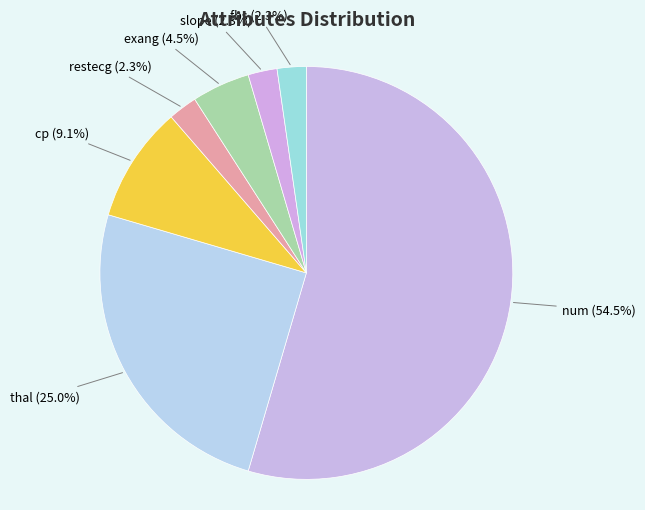

Count the number of slices in the pie.

7